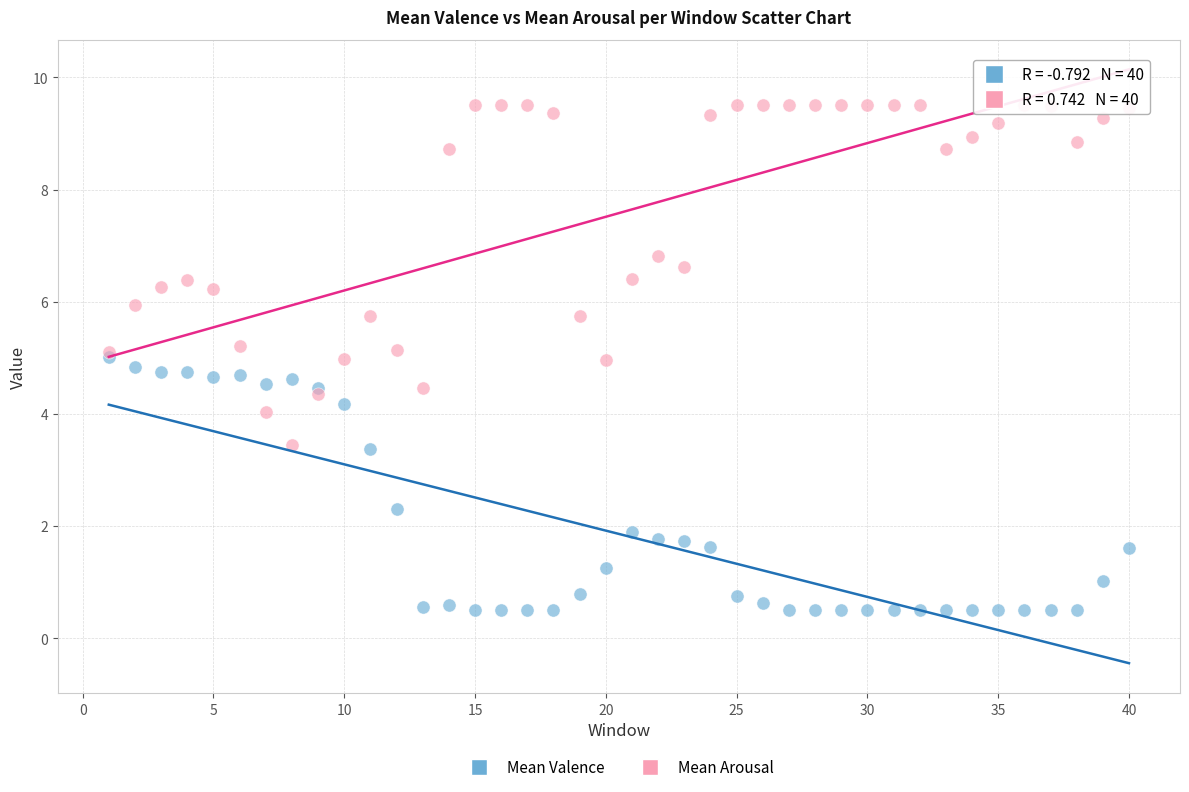

What are all the series names shown in the legend?

Mean Valence, Mean Arousal